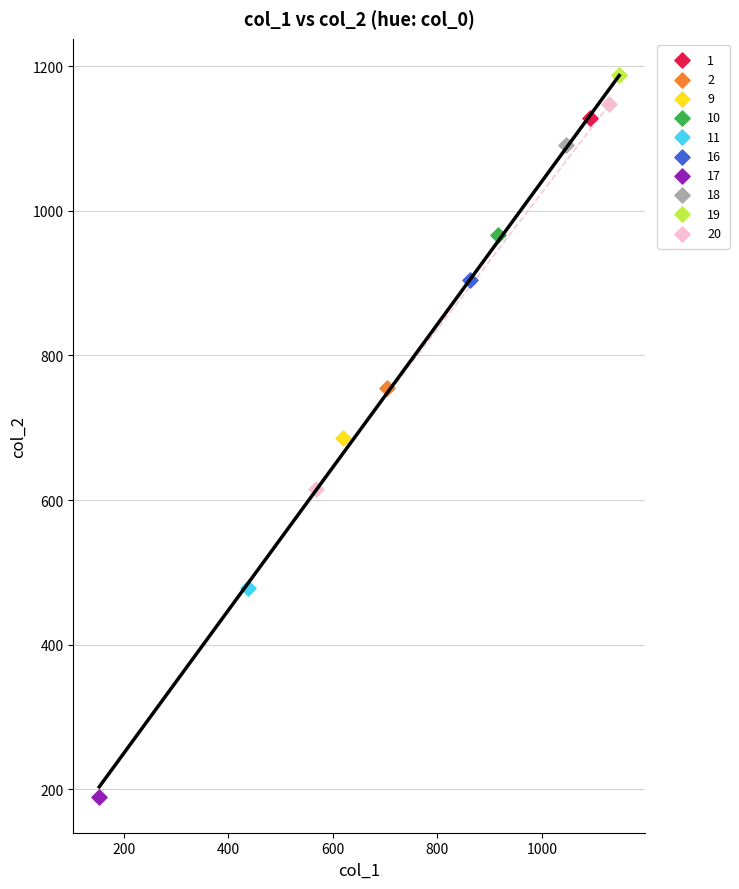

Which series contains the highest Y value?

19